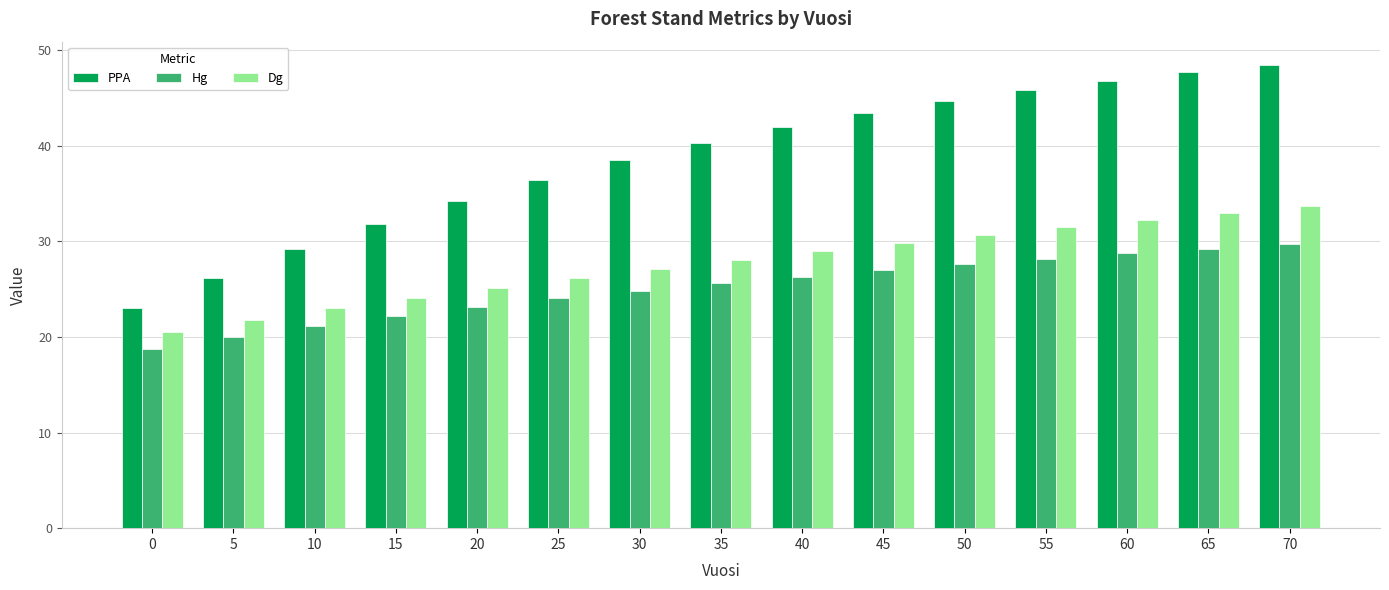

What is the difference between the second highest and minimum values in the PPA series?

24.7